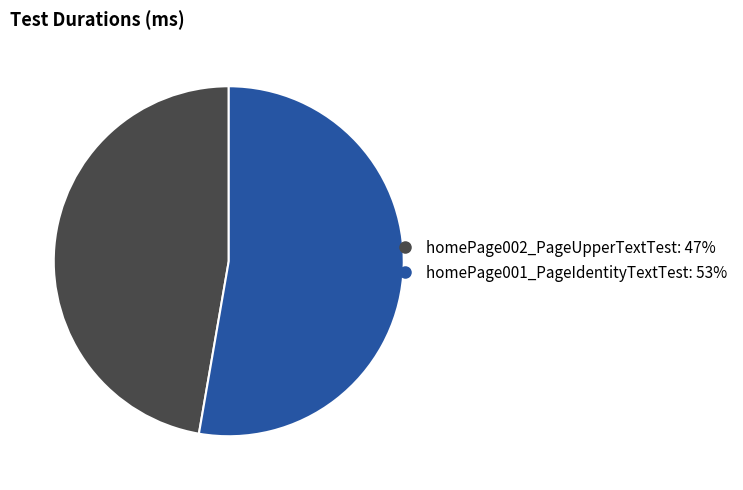

What is the smallest slice in the pie chart?

homePage002_PageUpperTextTest